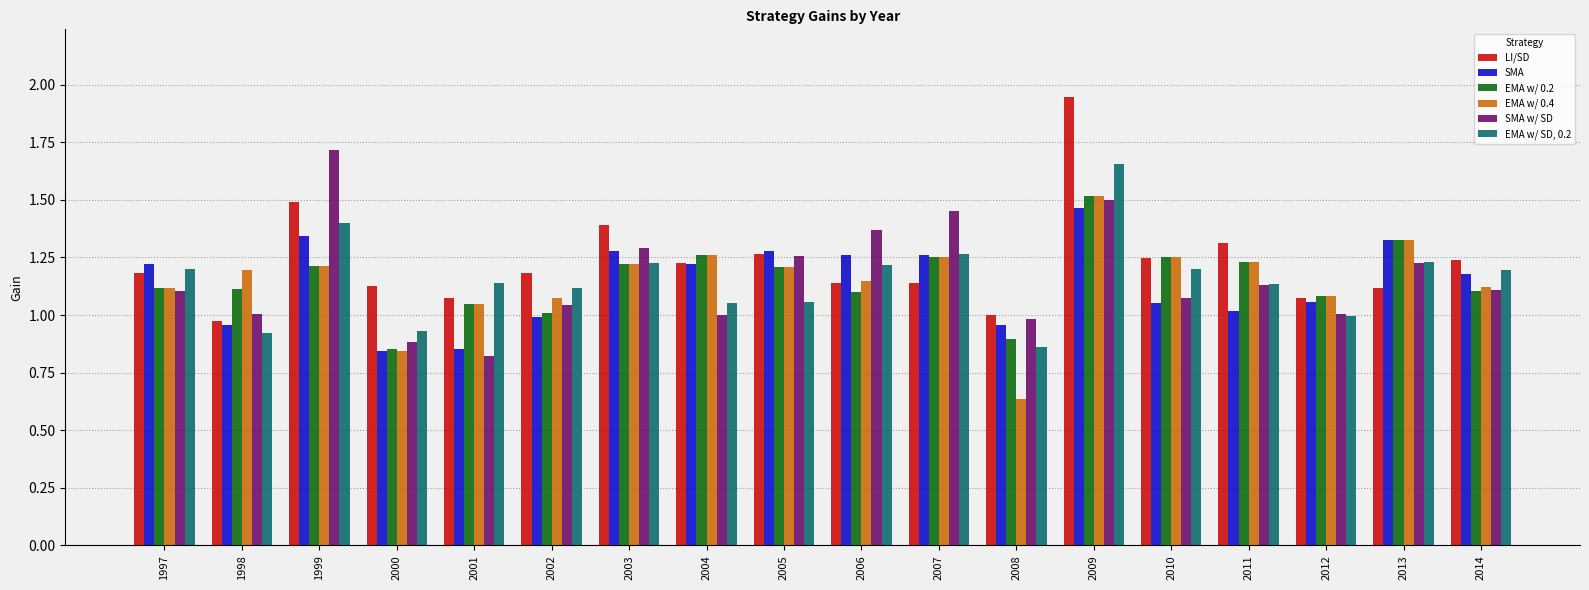

Between 2008 and 2014, which series saw the biggest shift?

EMA w/ 0.4